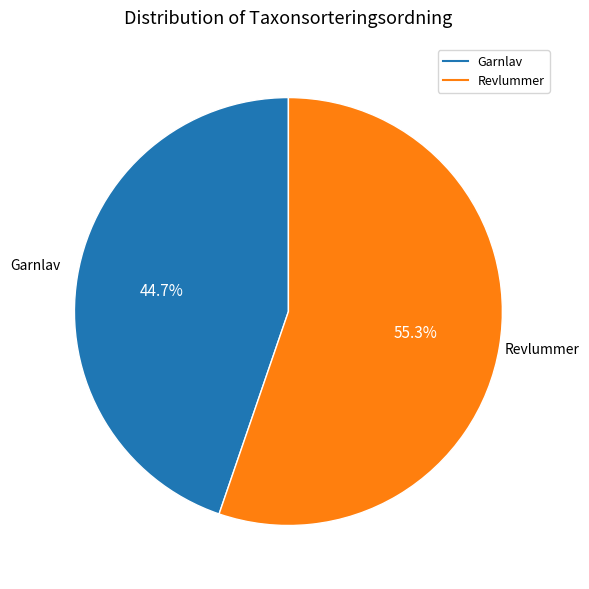

Is there a majority slice in this chart?

Yes